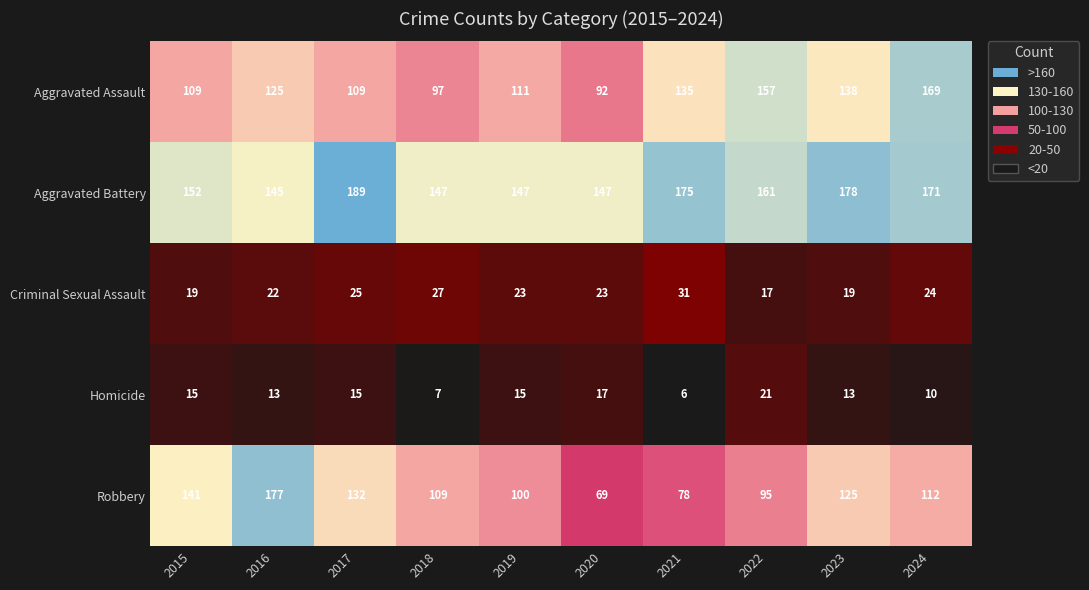

Is the value of Homicide at 2017 greater than the value of Aggravated Battery at 2018?

No